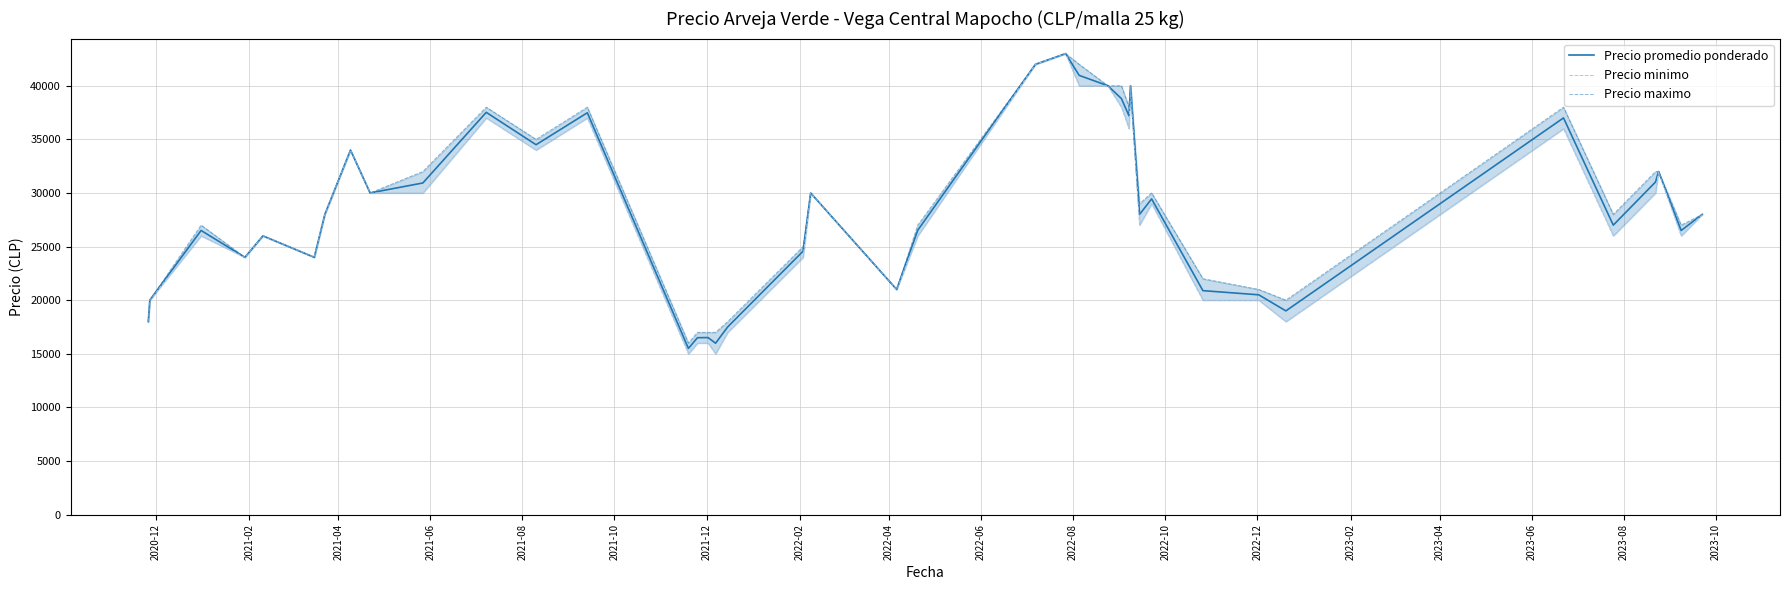

How many data points in Precio maximo are above 28000?

19